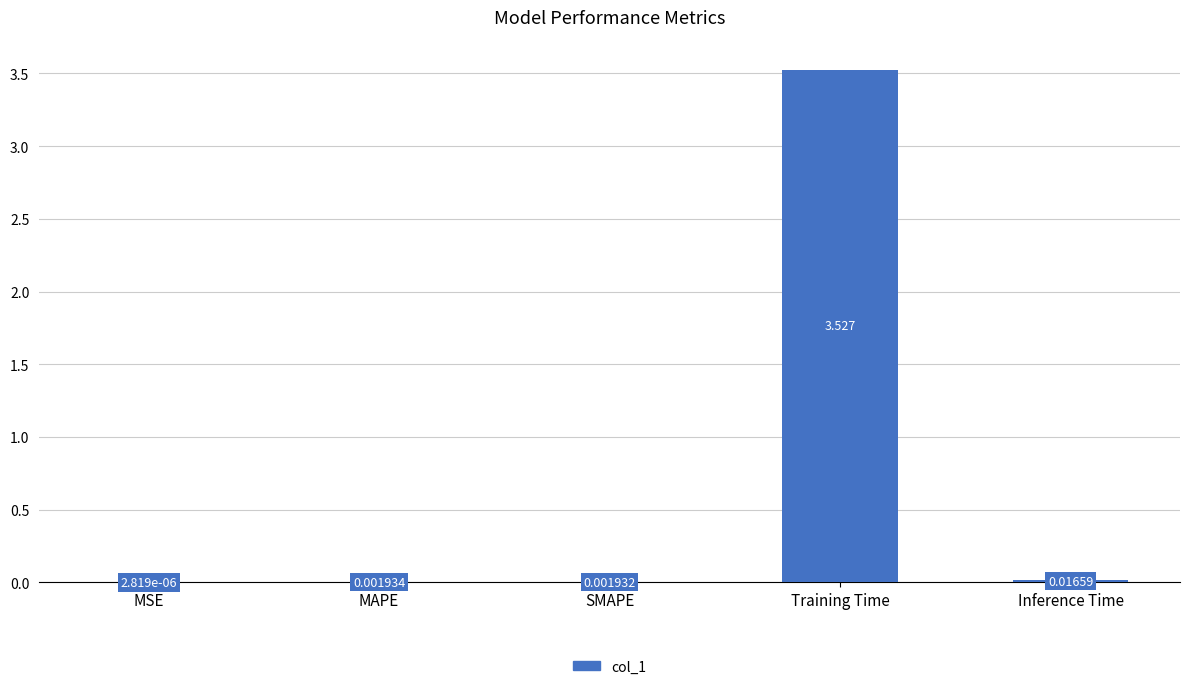

Does the chart contain stacked bars?

No